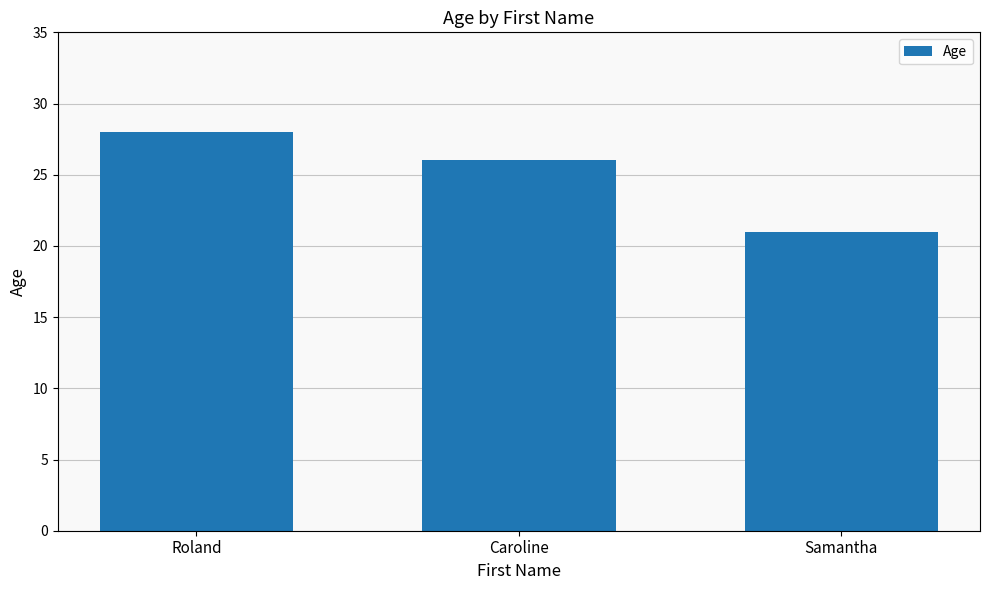

What is the value of the 1st bar from the left?

28